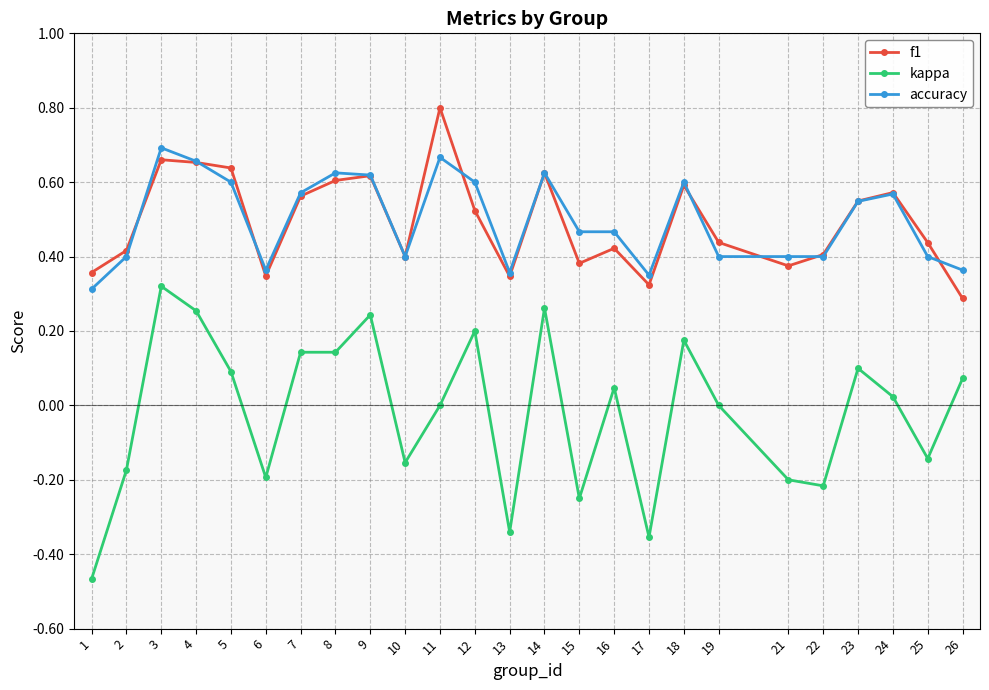

Rank the series at 17 from lowest to highest value.

kappa, f1, accuracy